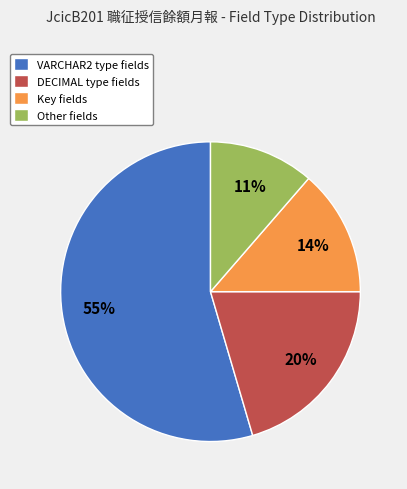

To the nearest percent, what portion does VARCHAR2 type fields represent?

55%